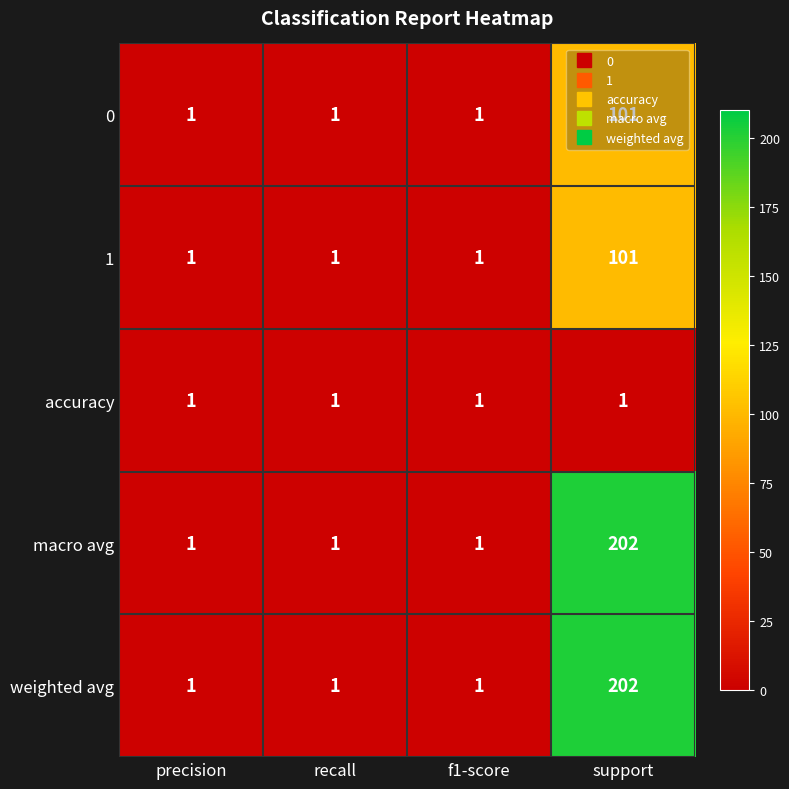

What is the sum of the macro avg values at precision and support?

203